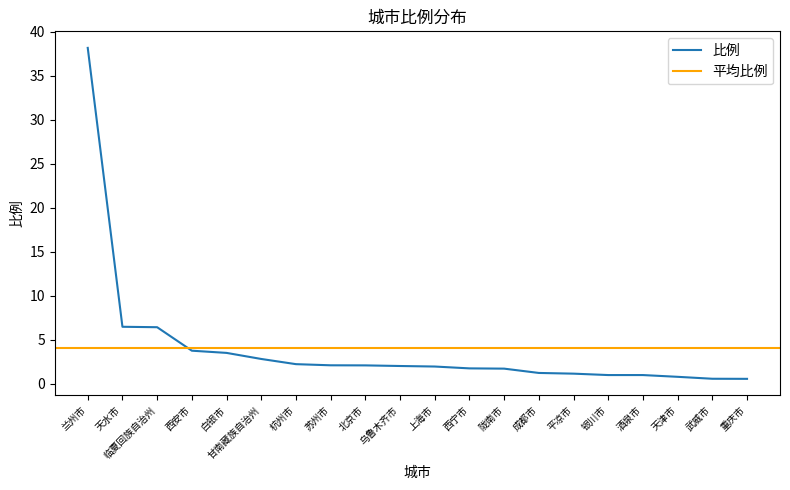

What is the difference between the values at 甘南藏族自治州 and 平凉市?

1.7